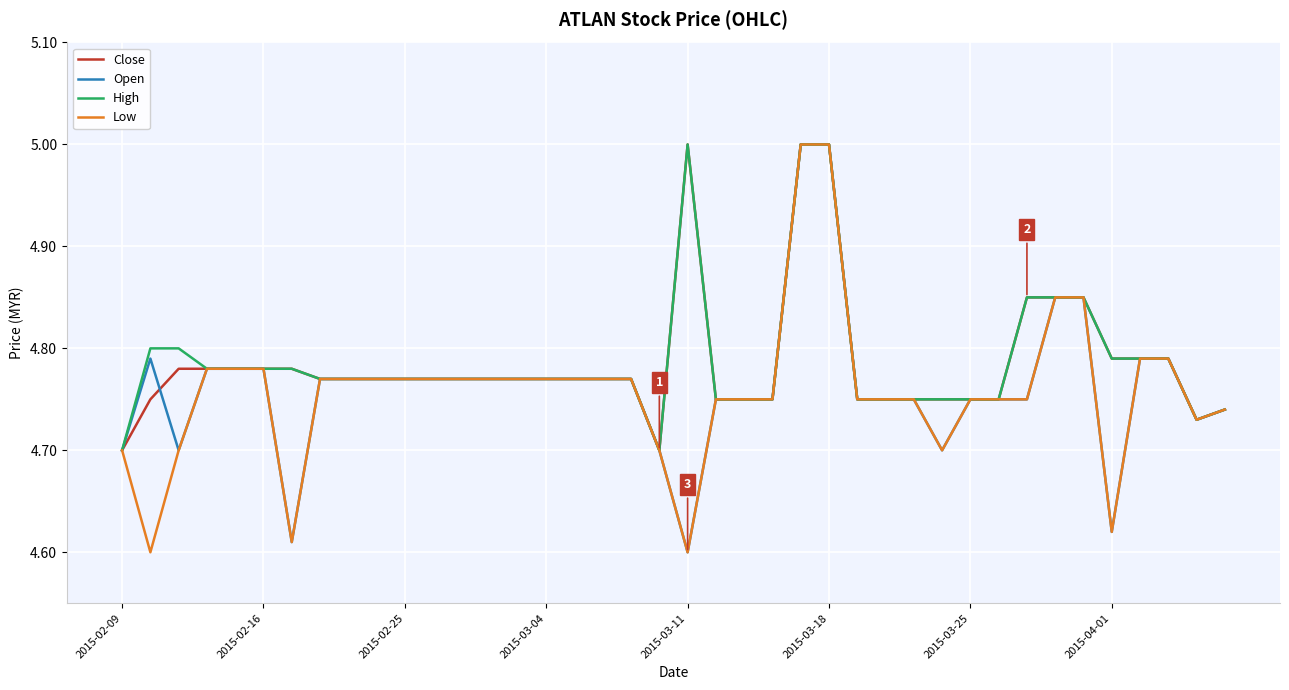

What is the maximum value shown in the chart?

5.0